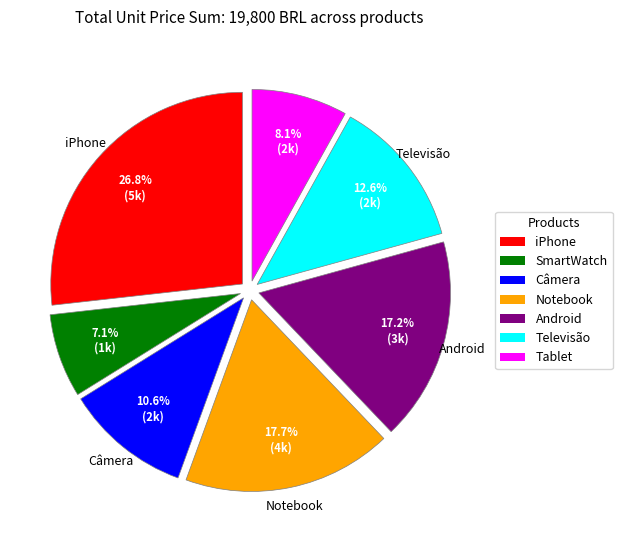

To the nearest percent, what portion does SmartWatch represent?

7%